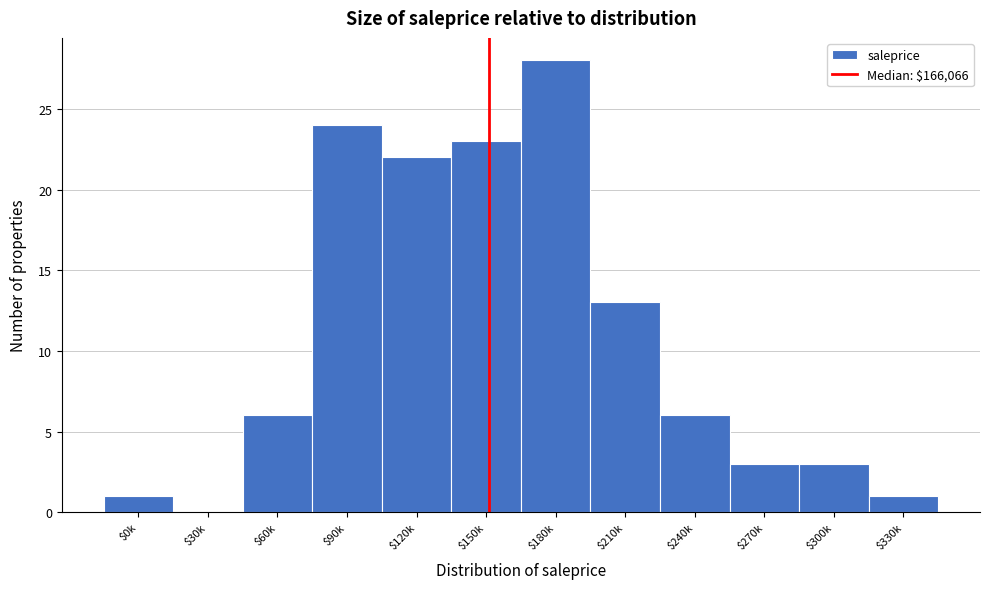

The chart shows a value of 28 at $180k. True or false?

True